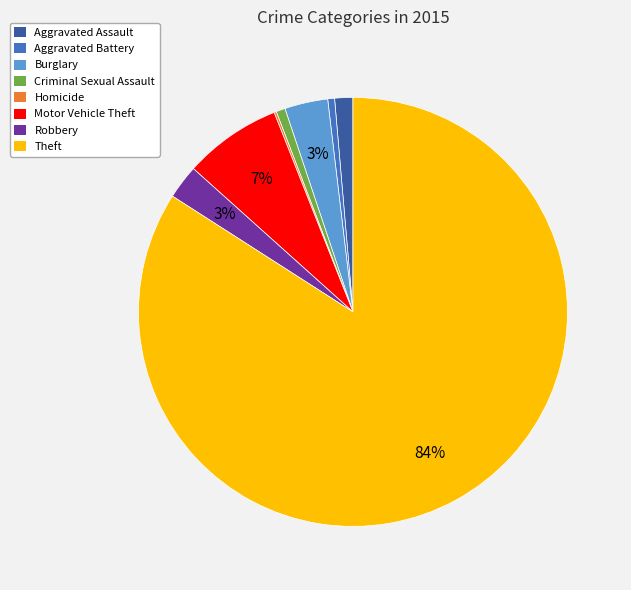

To the nearest percent, what is the average slice percentage?

12%